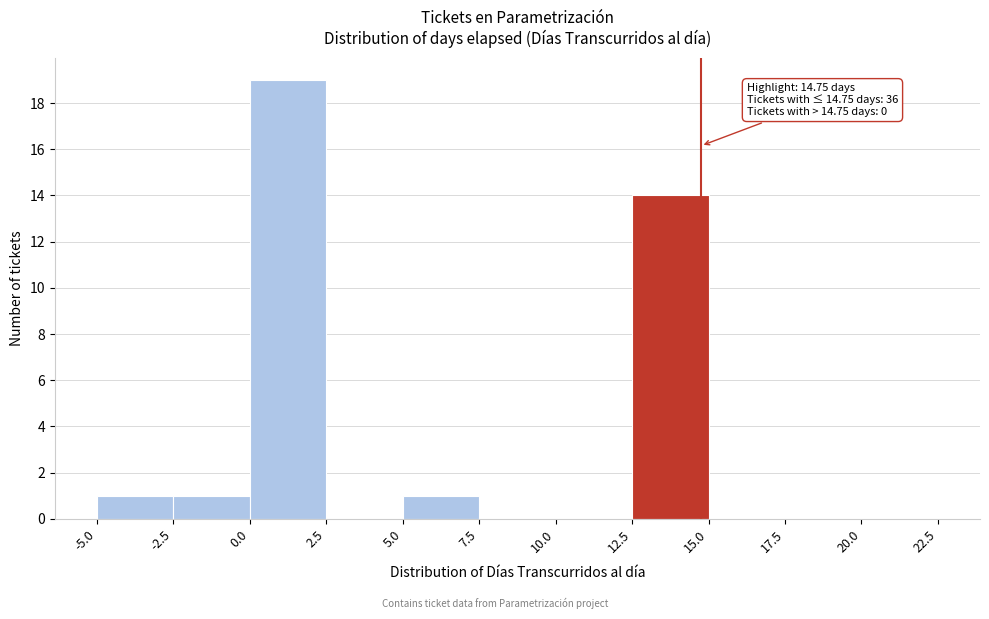

Which range on the x-axis has the tallest bar?

0.0 to 2.5